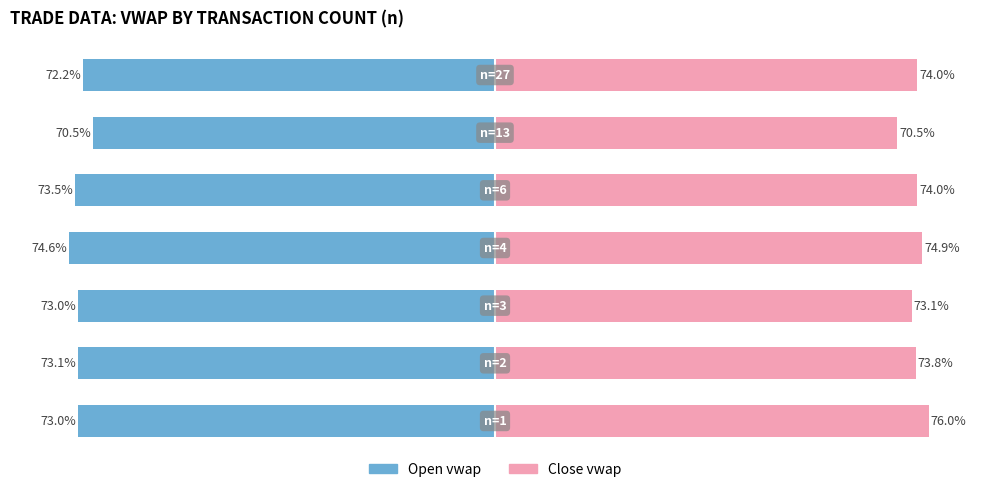

The Open (vw) series shows -121.0 at 5. True or false?

False